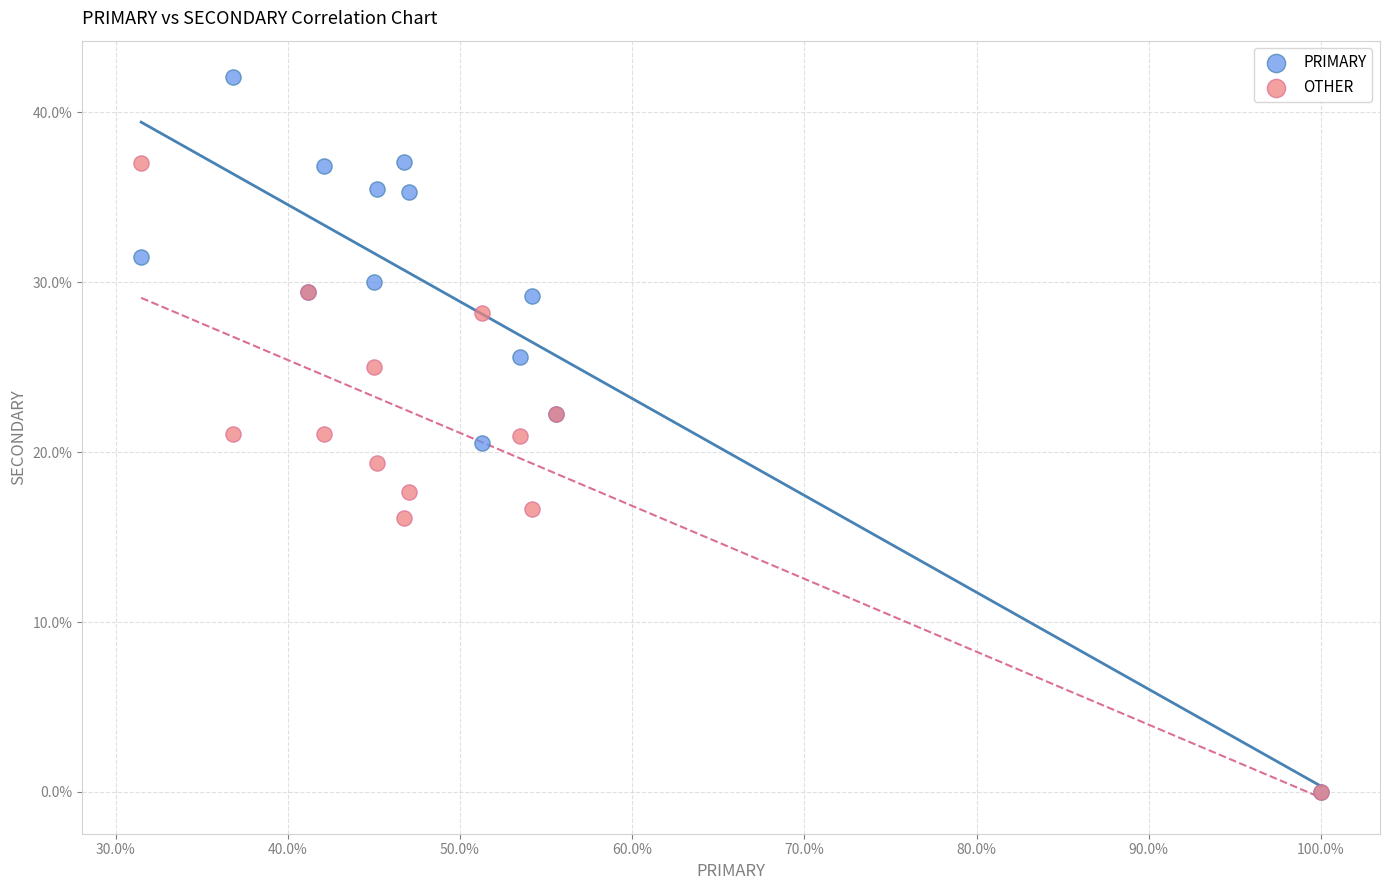

What are all the series names shown in the legend?

PRIMARY, OTHER